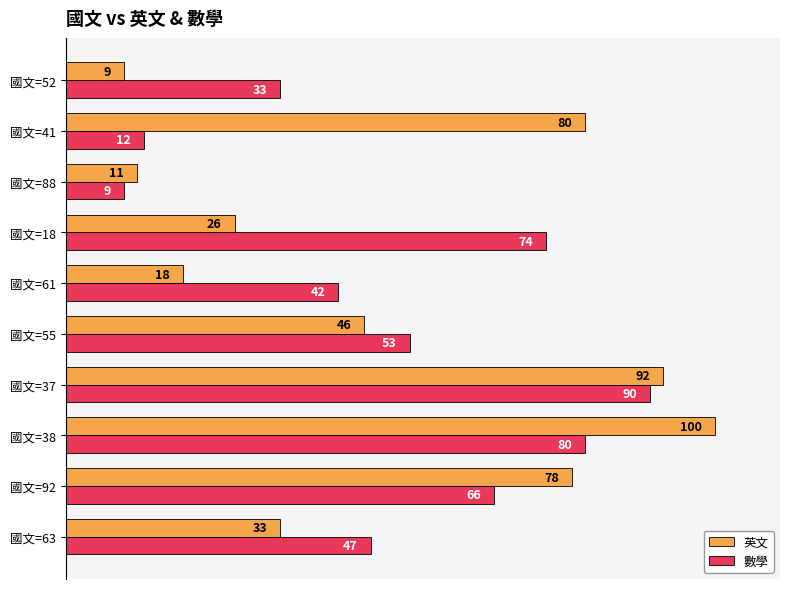

What is the minimum value for 數學?

9